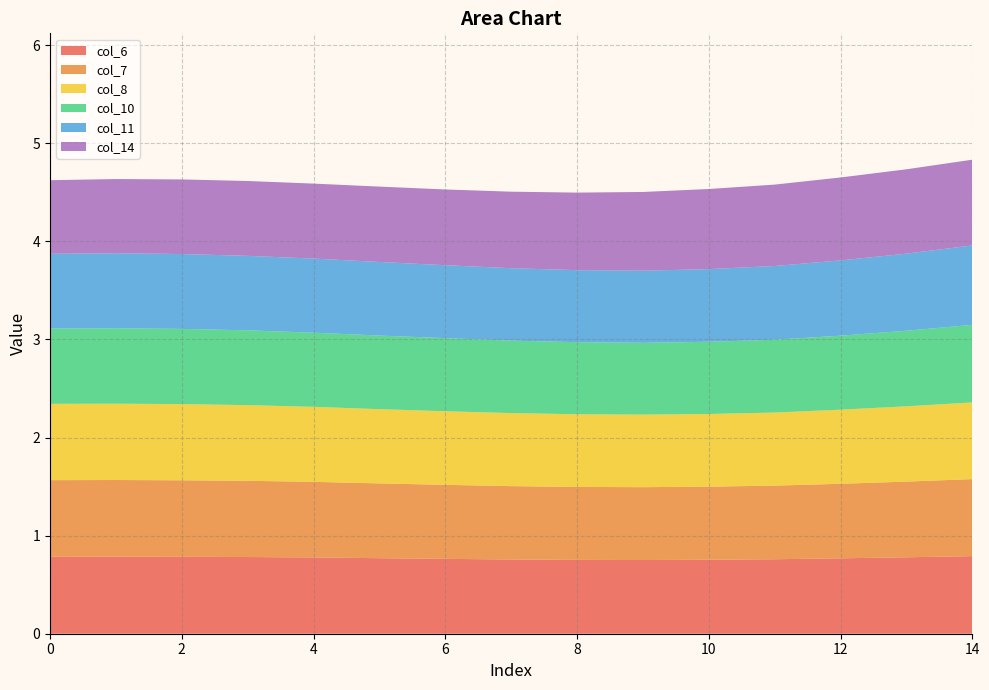

Reading right to left, list all the values displayed in this chart.

col_6: 14=0.8	13=0.8	12=0.8	11=0.8	10=0.8	9=0.8	8=0.8	7=0.8	6=0.8	5=0.8	4=0.8	3=0.8	2=0.8	1=0.8	0=0.8
col_7: 14=0.8	13=0.8	12=0.8	11=0.8	10=0.7	9=0.7	8=0.7	7=0.7	6=0.8	5=0.8	4=0.8	3=0.8	2=0.8	1=0.8	0=0.8
col_8: 14=0.8	13=0.8	12=0.8	11=0.7	10=0.7	9=0.7	8=0.7	7=0.7	6=0.8	5=0.8	4=0.8	3=0.8	2=0.8	1=0.8	0=0.8
col_10: 14=0.8	13=0.8	12=0.8	11=0.7	10=0.7	9=0.7	8=0.7	7=0.7	6=0.7	5=0.8	4=0.8	3=0.8	2=0.8	1=0.8	0=0.8
col_11: 14=0.8	13=0.8	12=0.8	11=0.8	10=0.7	9=0.7	8=0.7	7=0.7	6=0.7	5=0.7	4=0.8	3=0.8	2=0.8	1=0.8	0=0.8
col_14: 14=0.9	13=0.9	12=0.8	11=0.8	10=0.8	9=0.8	8=0.8	7=0.8	6=0.8	5=0.8	4=0.8	3=0.8	2=0.8	1=0.8	0=0.8